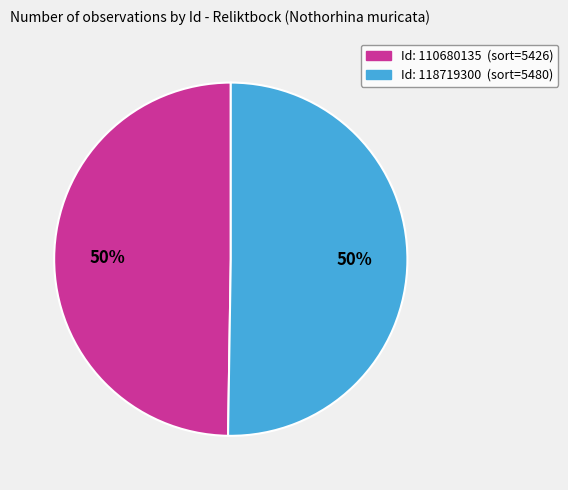

To the nearest percent, what is the average slice percentage?

50%